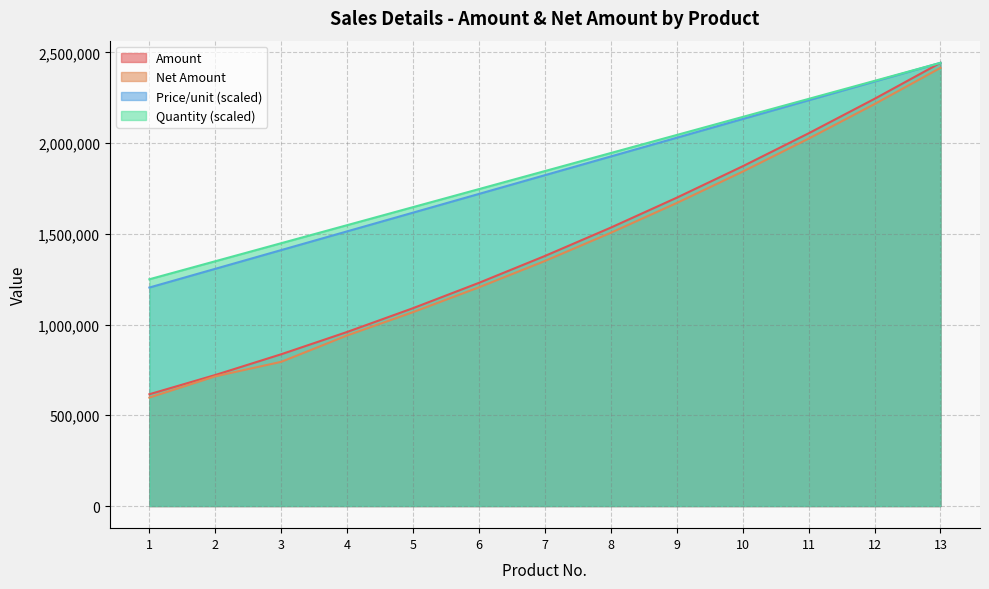

True or false: Quantity has more than 0 points higher than both neighbors.

False